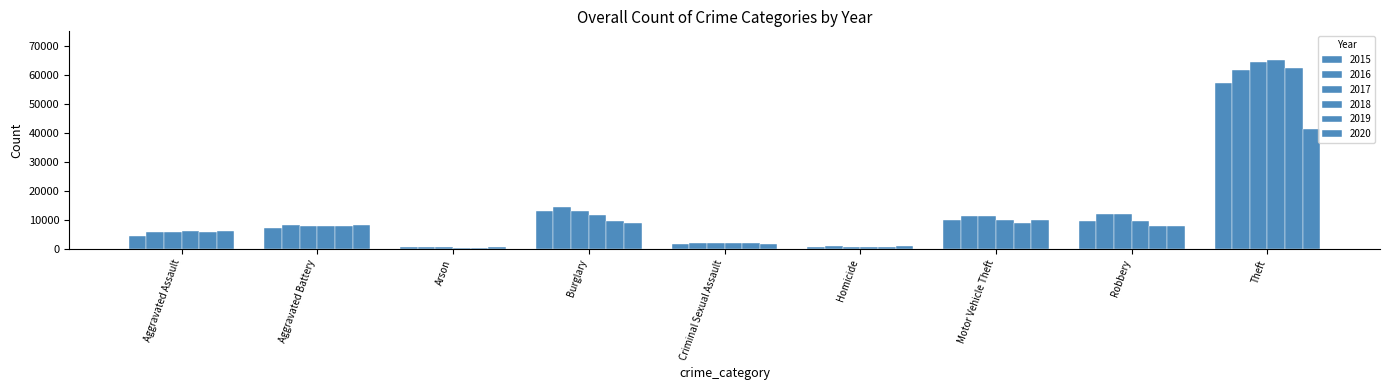

The value of 2016 at Aggravated Assault is 2479. True or false?

False